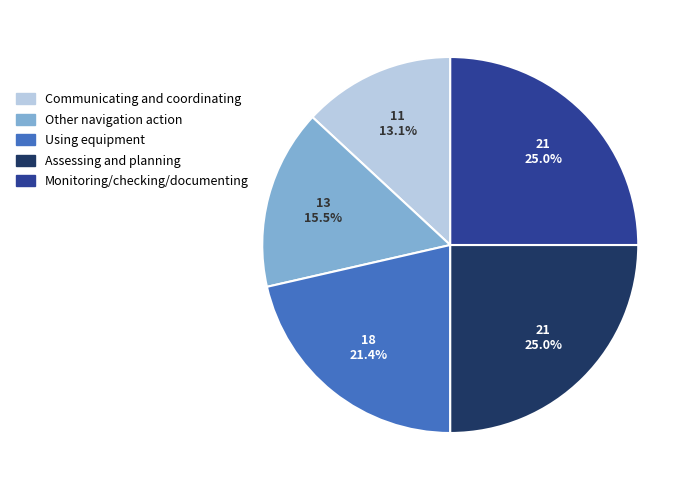

Is there any slice that represents more than half of the pie?

No